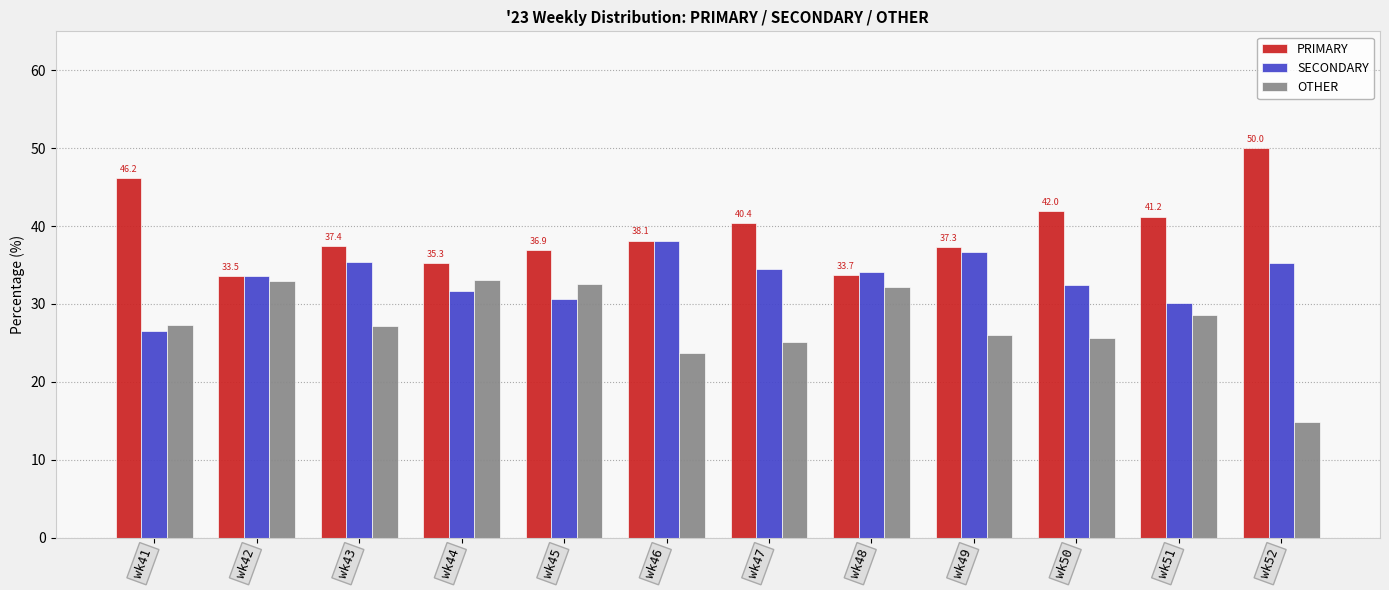

What is the spread (max minus min) of values at wk43?

10.2